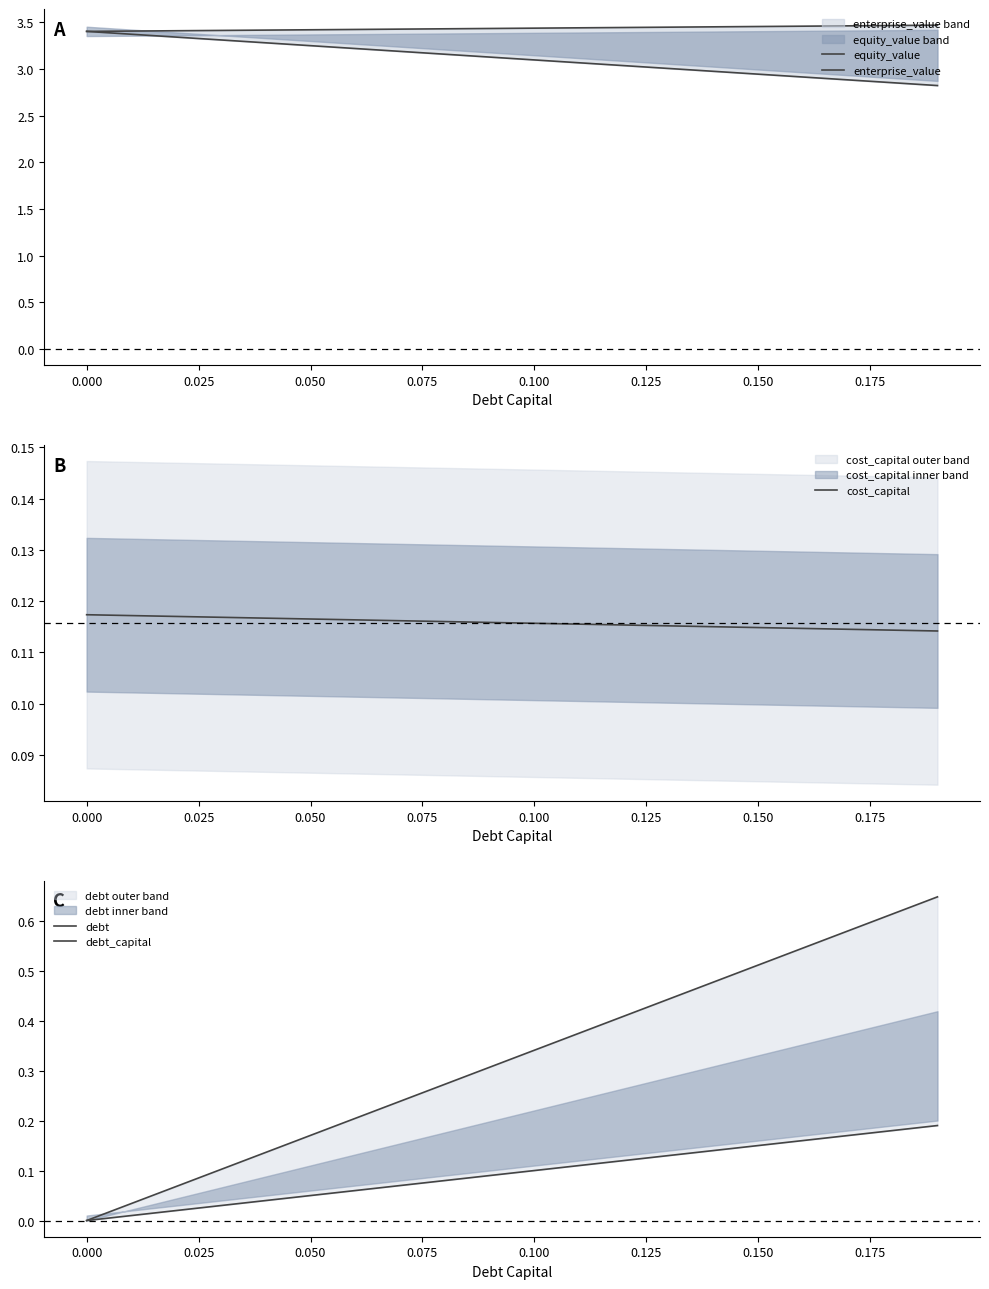

True or false: enterprise_value and equity_value cross at least once.

False